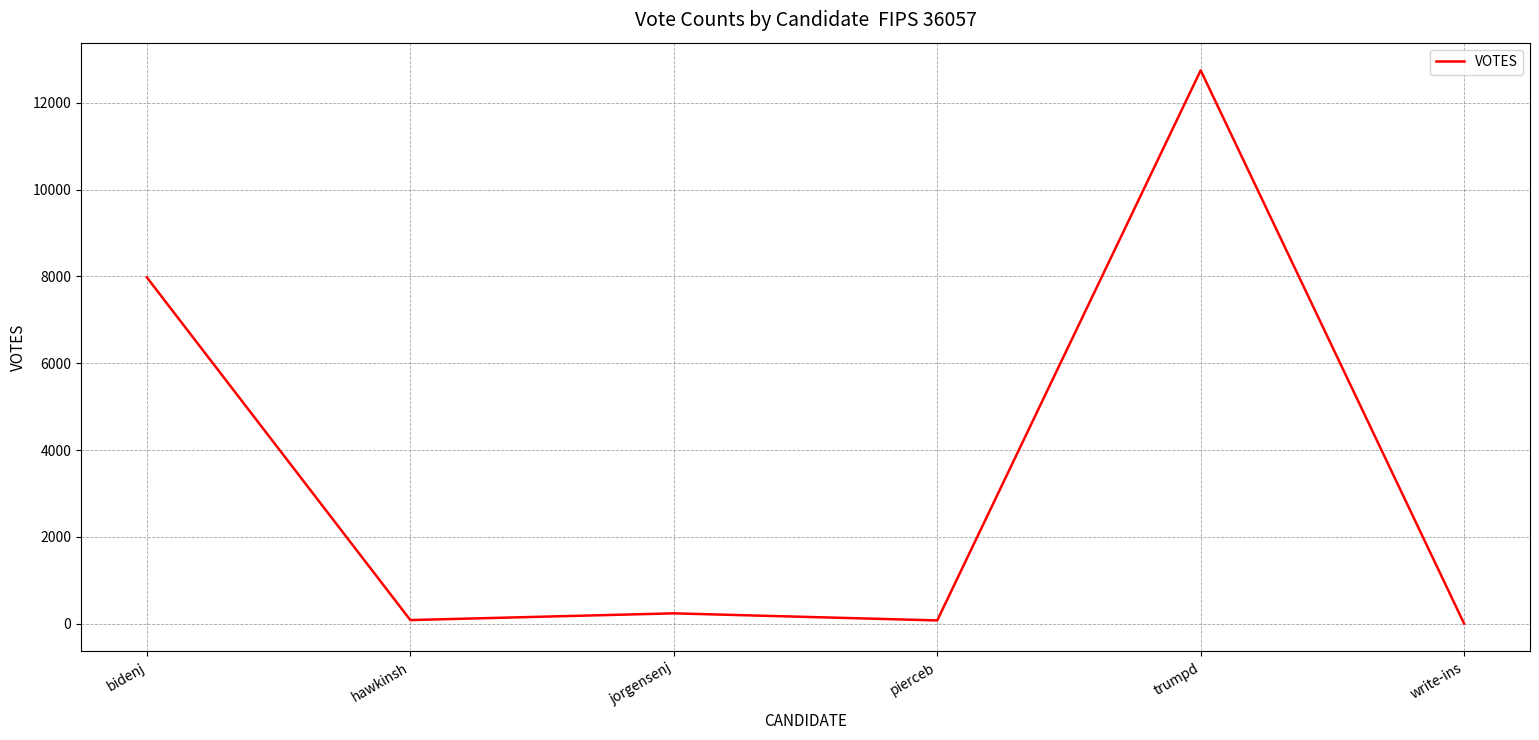

What is the difference between the values at trumpd and jorgensenj?

12503